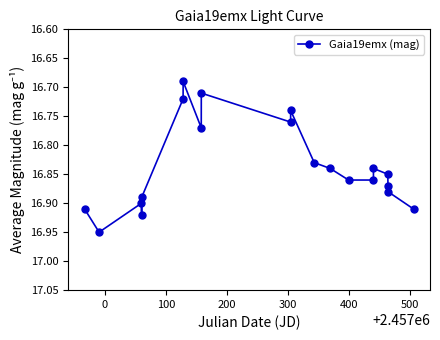

Is this an area chart (filled region under the line)?

No